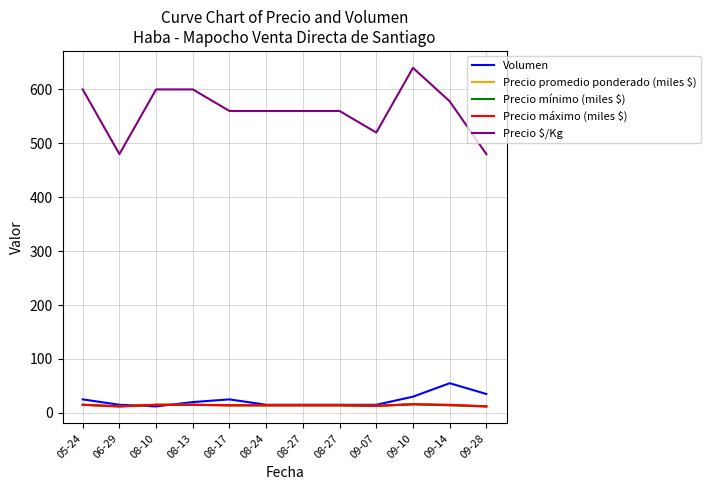

Is it true that Volumen equals 8.6 at 08-27?

False